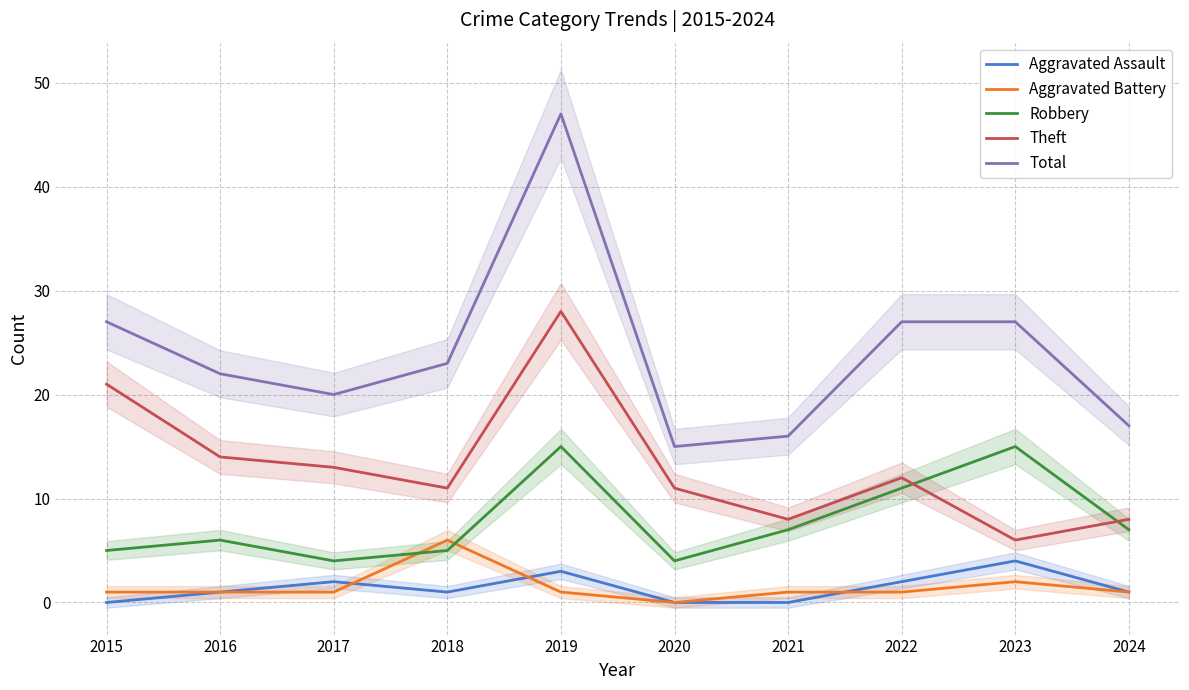

The Aggravated Battery series shows 2 at 2020. True or false?

False